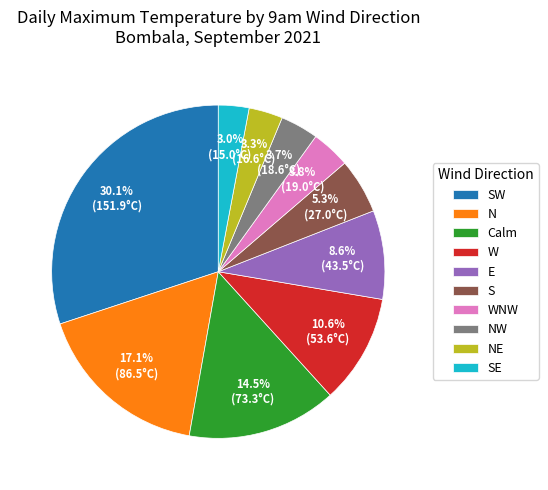

How many segments does this pie chart have?

10